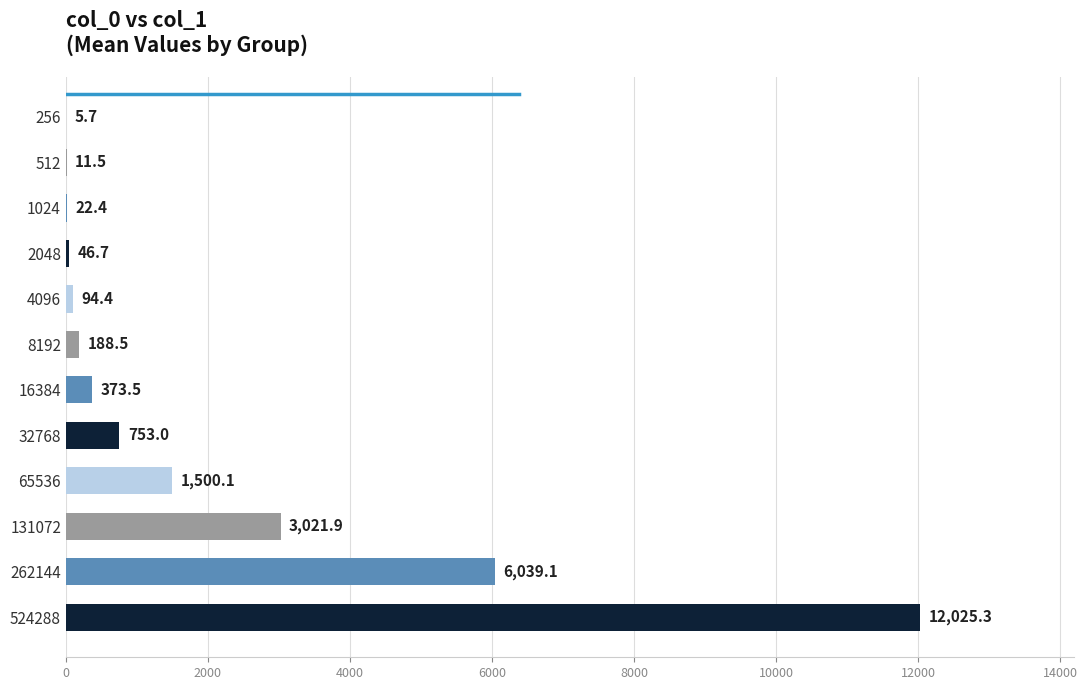

The value at 262144 is 8032.8. True or false?

False